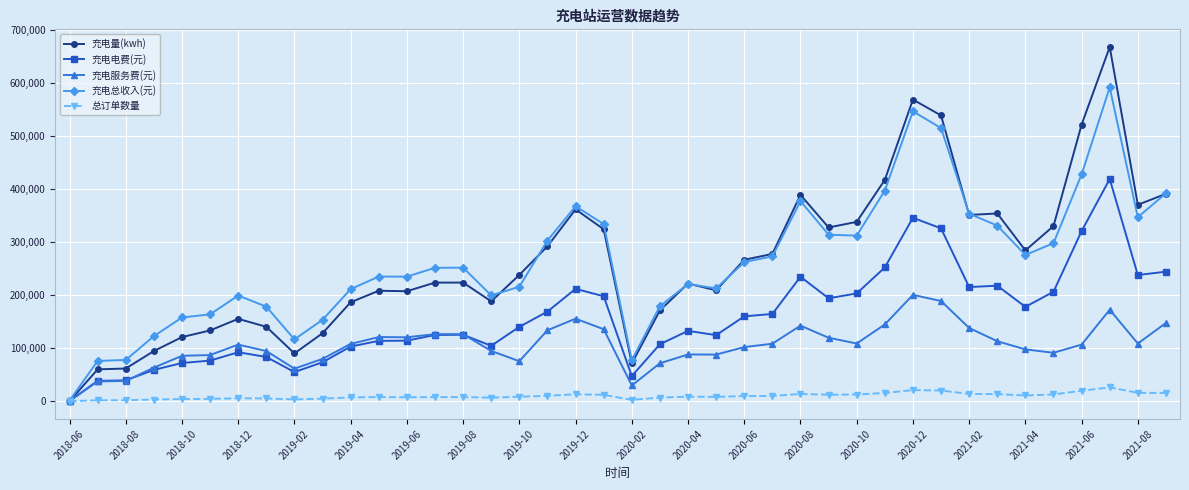

How many lines are shown in the chart?

5